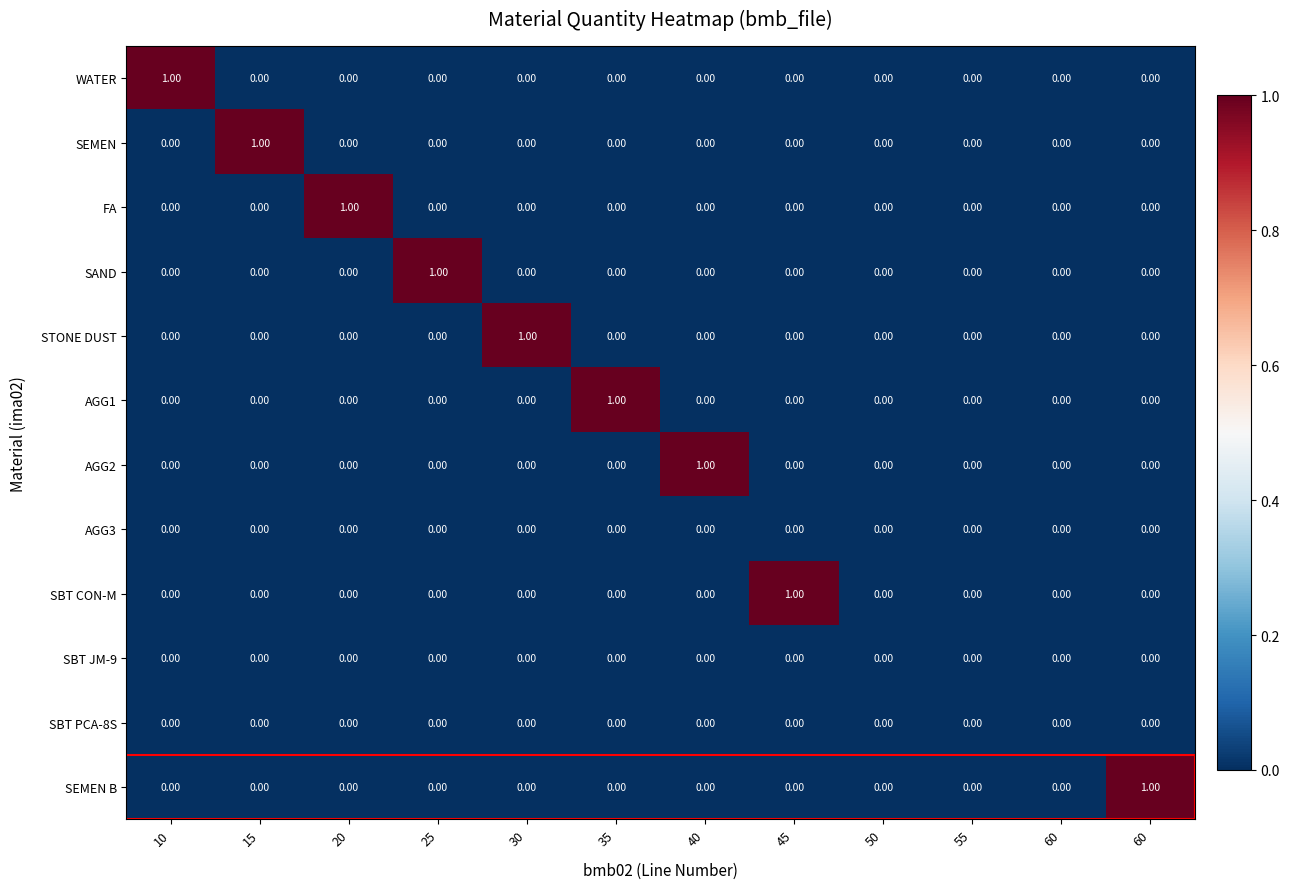

How many series are shown in this chart?

12